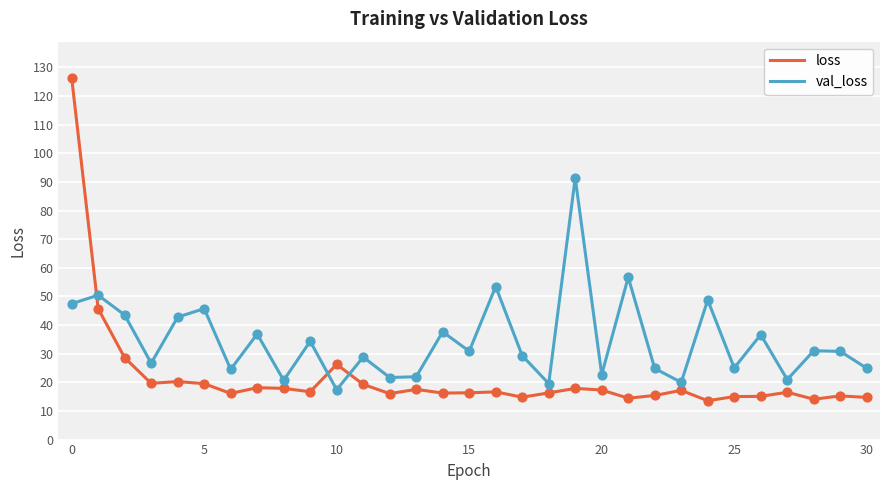

Which series has the widest spread of values?

loss